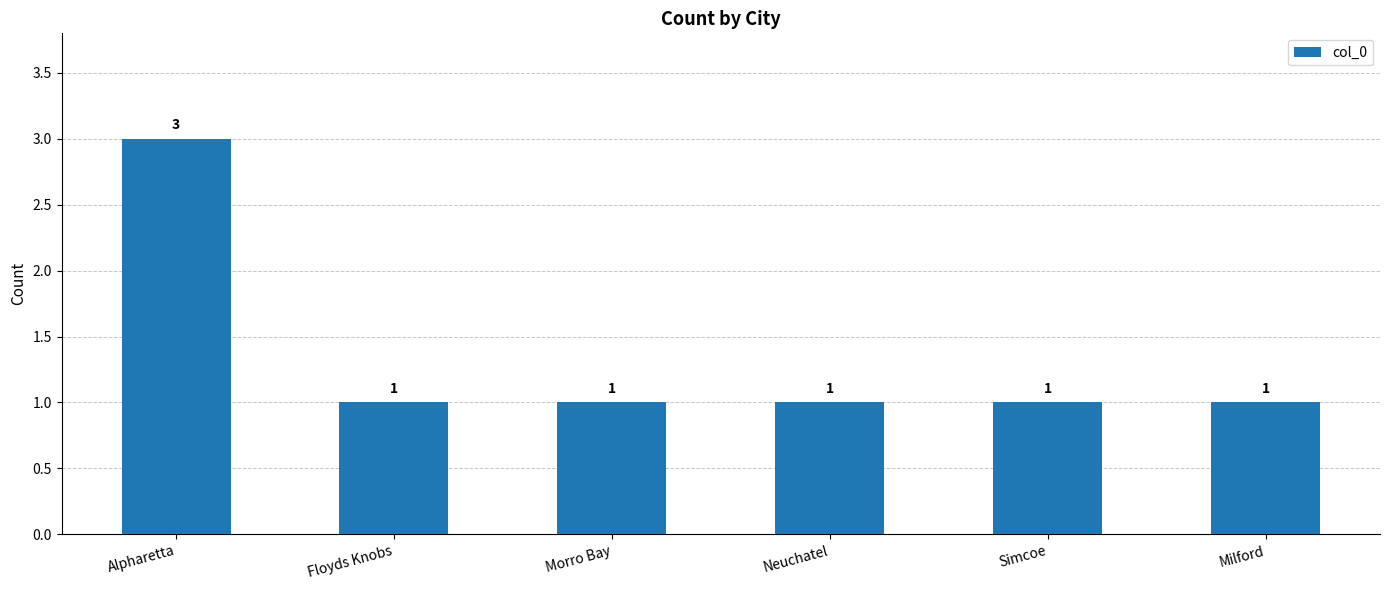

Reading left to right, what are all the values shown in this chart?

Alpharetta=3	Floyds Knobs=1	Morro Bay=1	Neuchatel=1	Simcoe=1	Milford=1